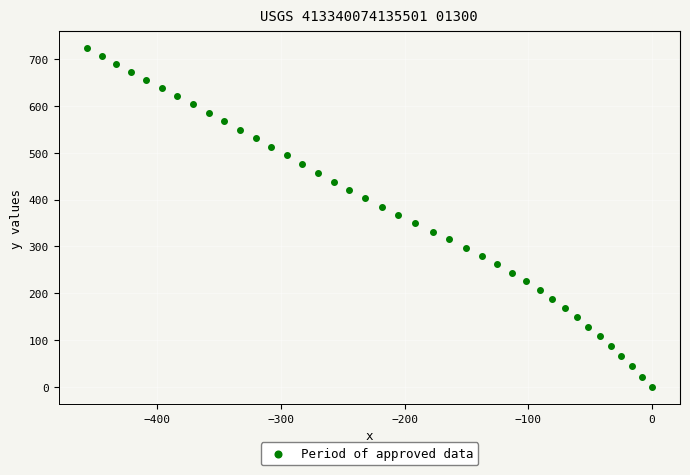

What is the range of X values (max minus min)?

457.1